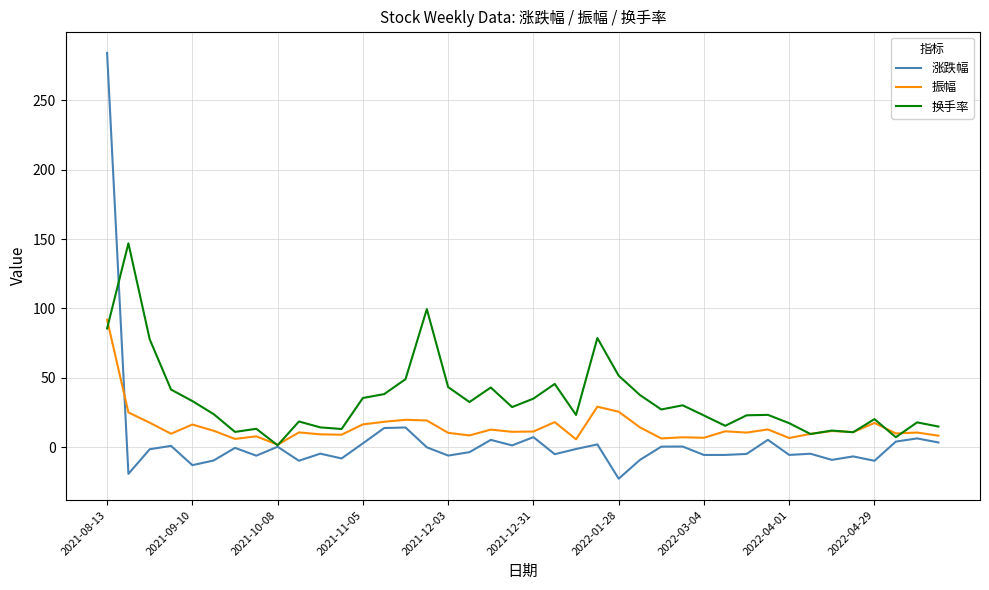

Does the chart display data point markers on the line(s)?

No